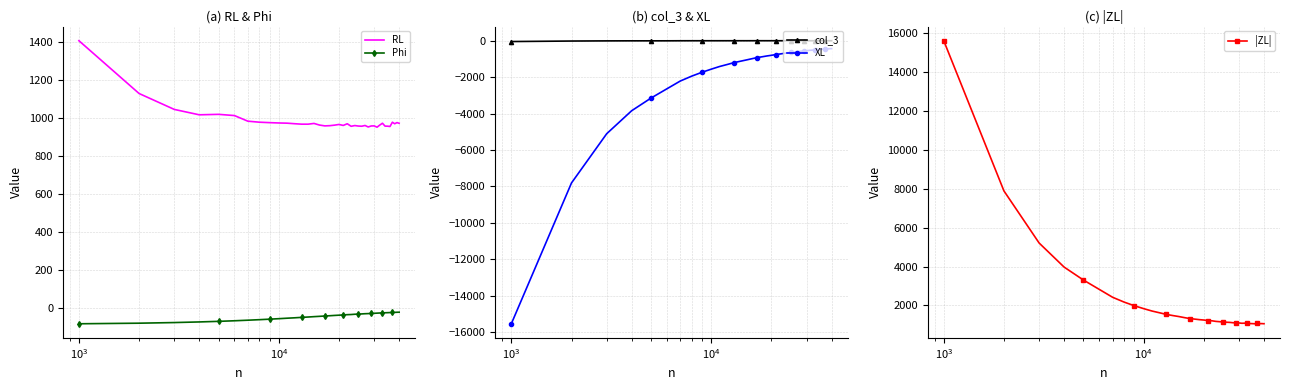

What is the greatest value displayed?

15616.0